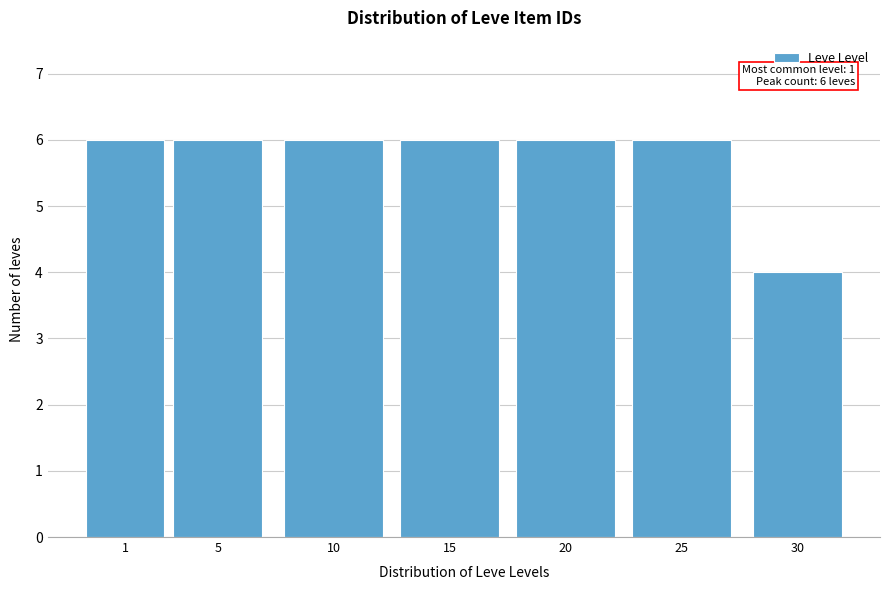

Reading left to right, extract all data points from this chart.

6	6	6	6	6	6	4